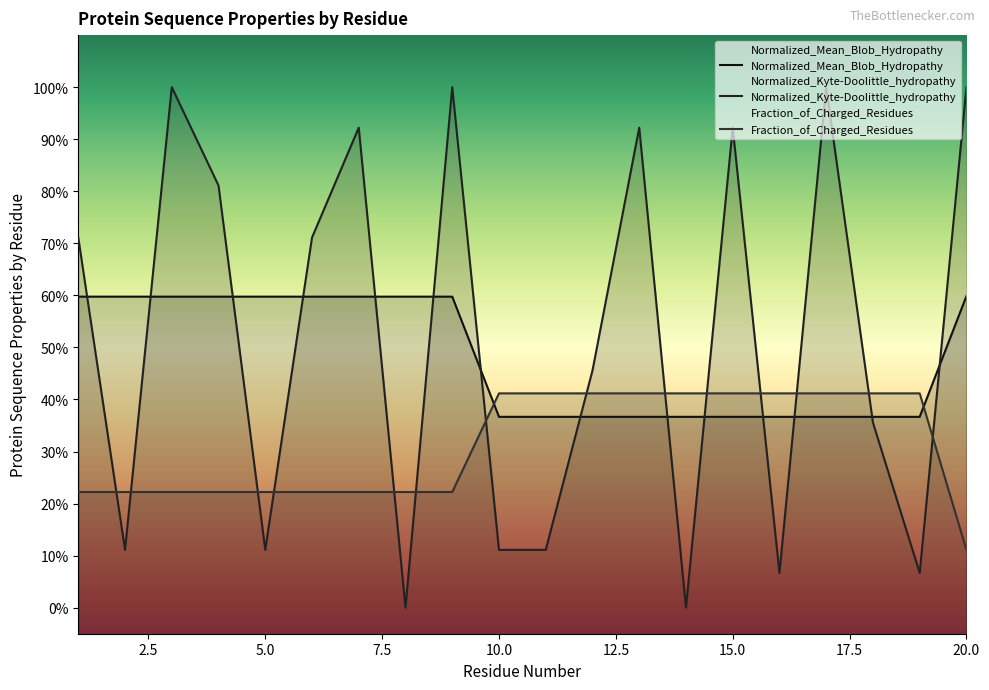

At which category does Normalized_Kyte-Doolittle_hydropathy reach its first local valley?

2